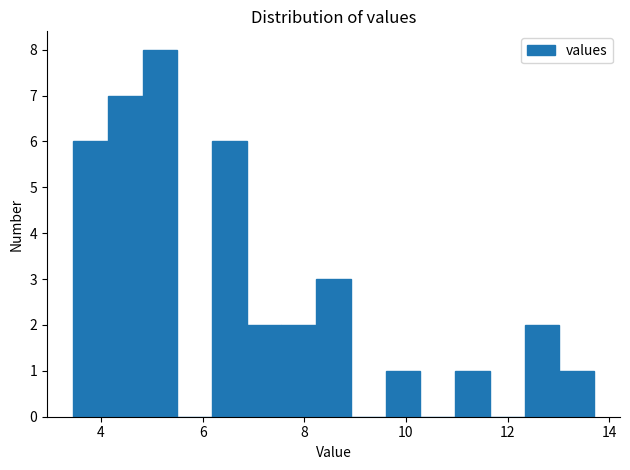

Read against the x-axis, roughly where is the centre of the tallest bar?

5.2